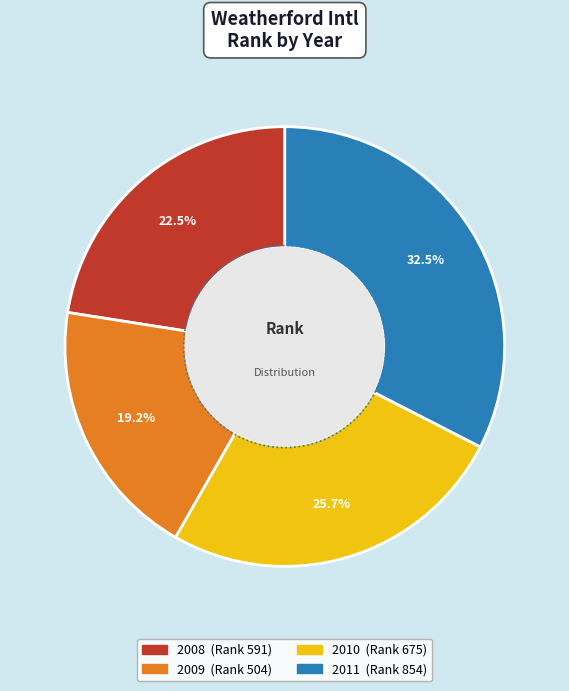

How much of the chart is everything except 2008?

77.5%